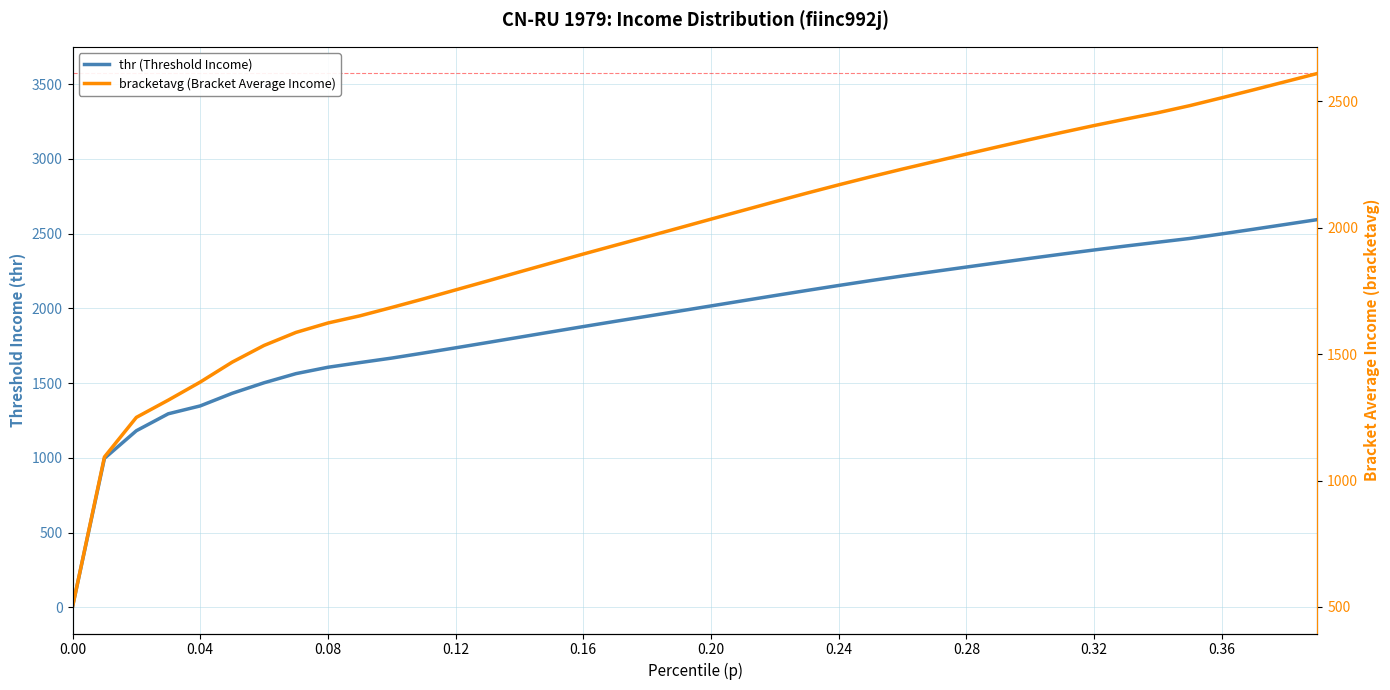

True or false: thr (Threshold Income) has a value of 3417.6 at 27.

False